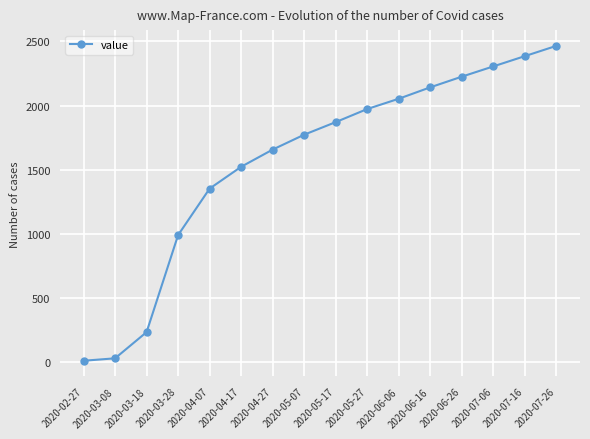

Reading left to right, extract all data points from this chart.

13	32	236	992	1354	1524	1658	1774	1872	1974	2054	2143	2226	2306	2386	2466